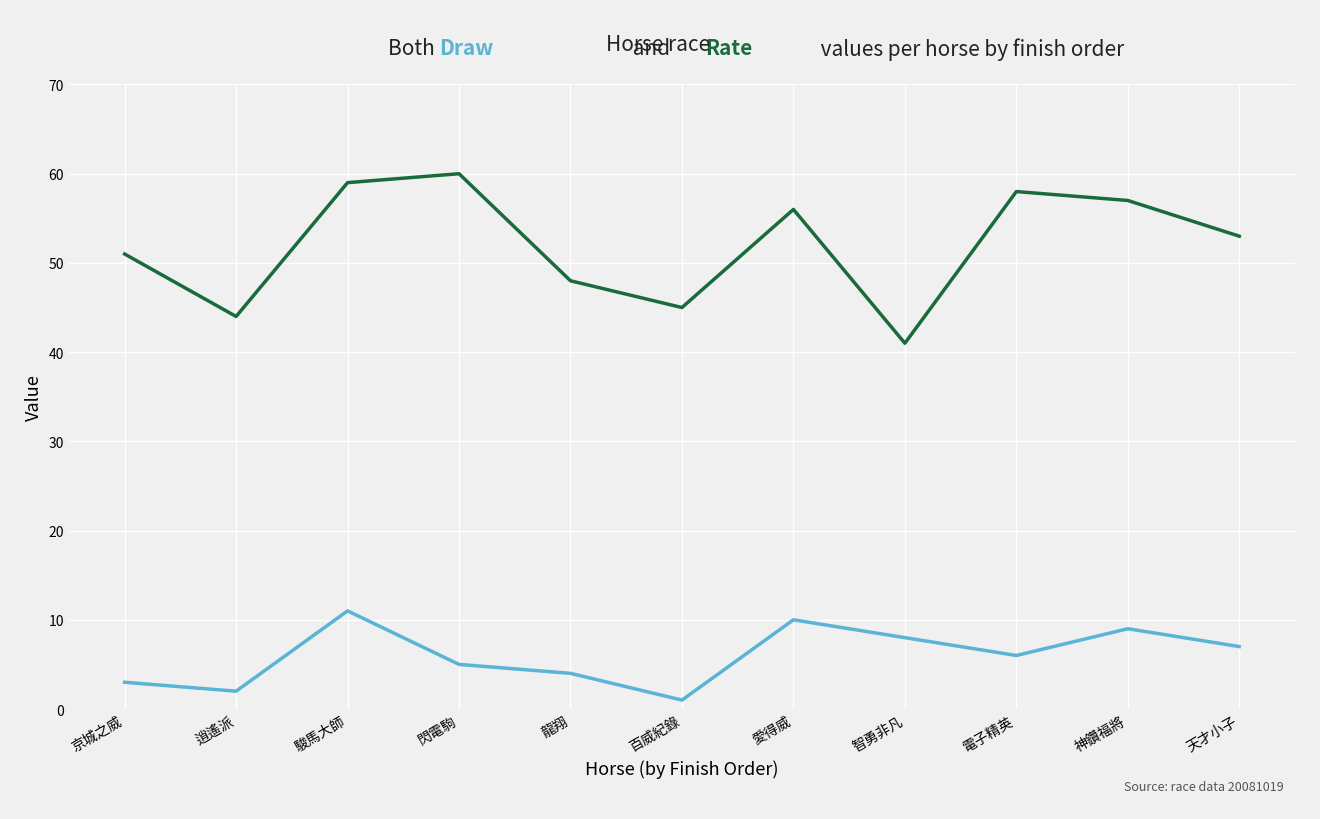

What is the greatest value displayed?

60